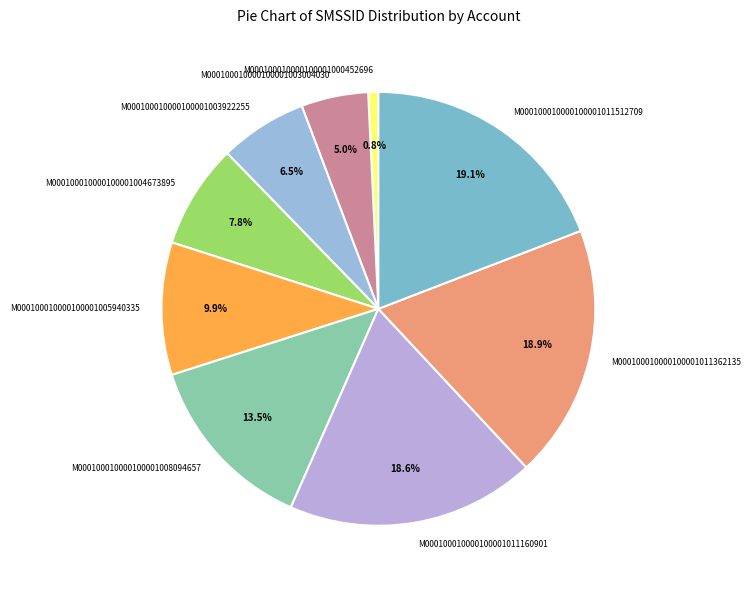

Count the number of slices in the pie.

9